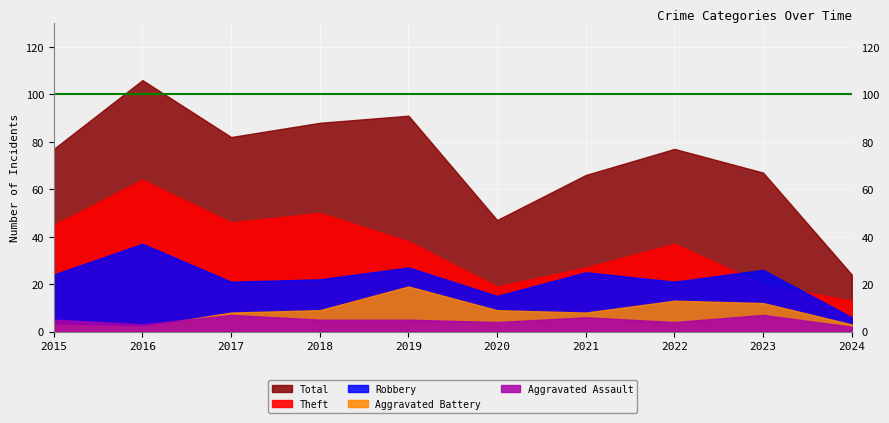

At which category is the sum across all series the highest?

2016